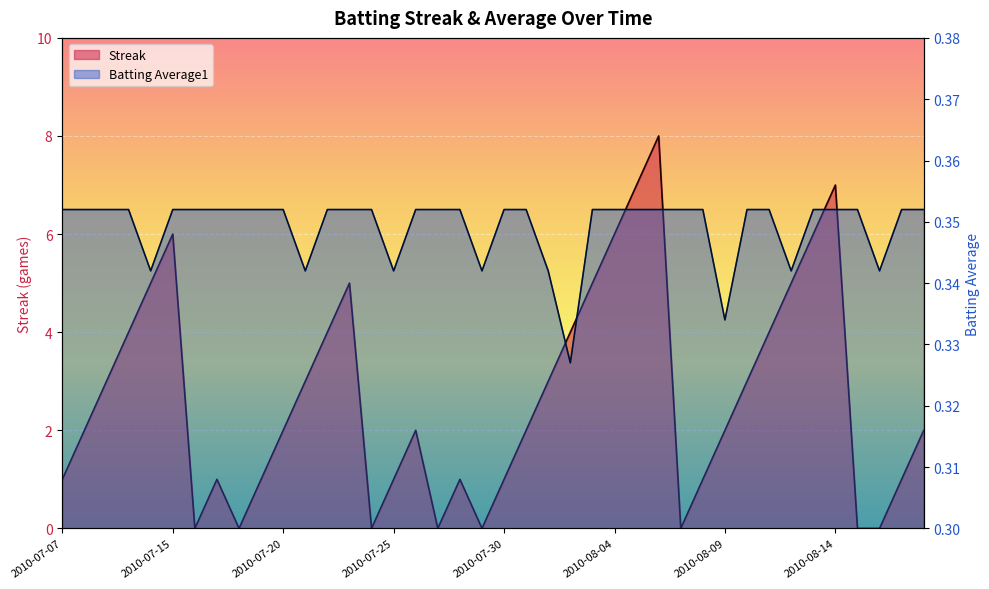

Which label corresponds to the largest value in the chart?

2010-08-06